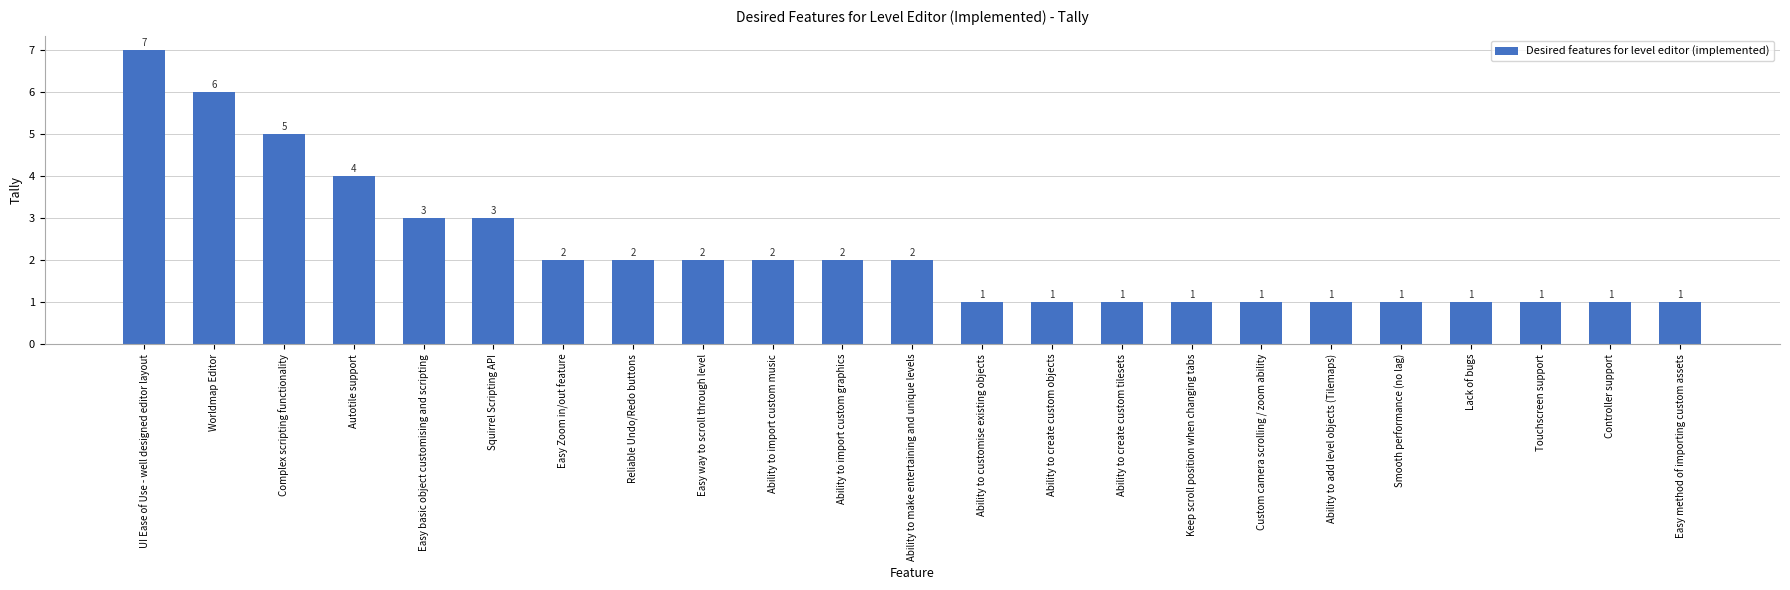

The chart shows a value of 2 at Ability to import custom music. True or false?

True